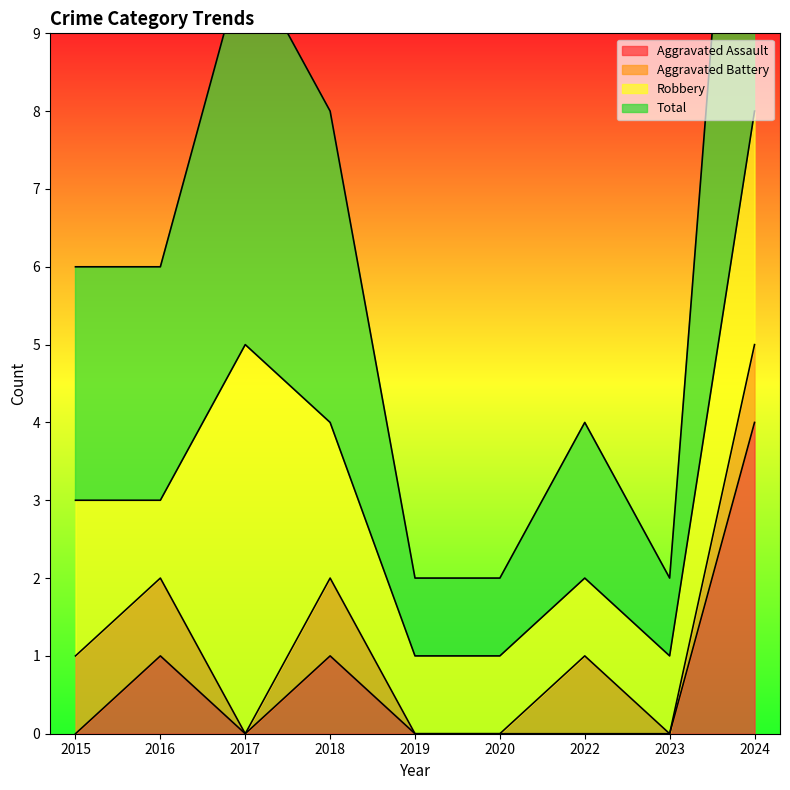

The value of Aggravated Assault at 2022 is 2. True or false?

False